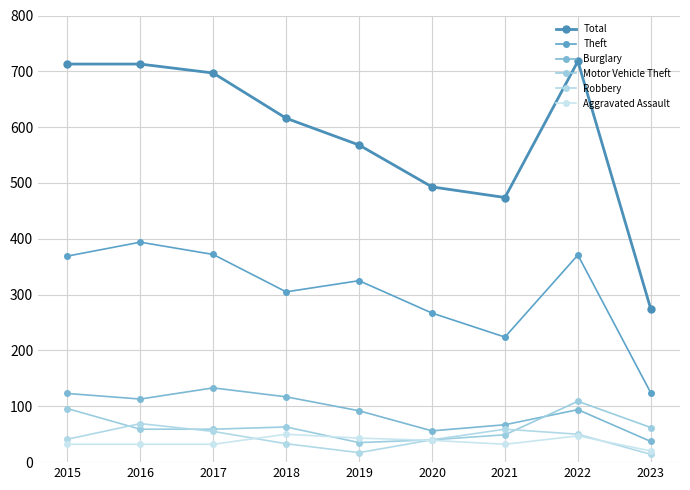

At which label does Burglary first exceed 94?

2015